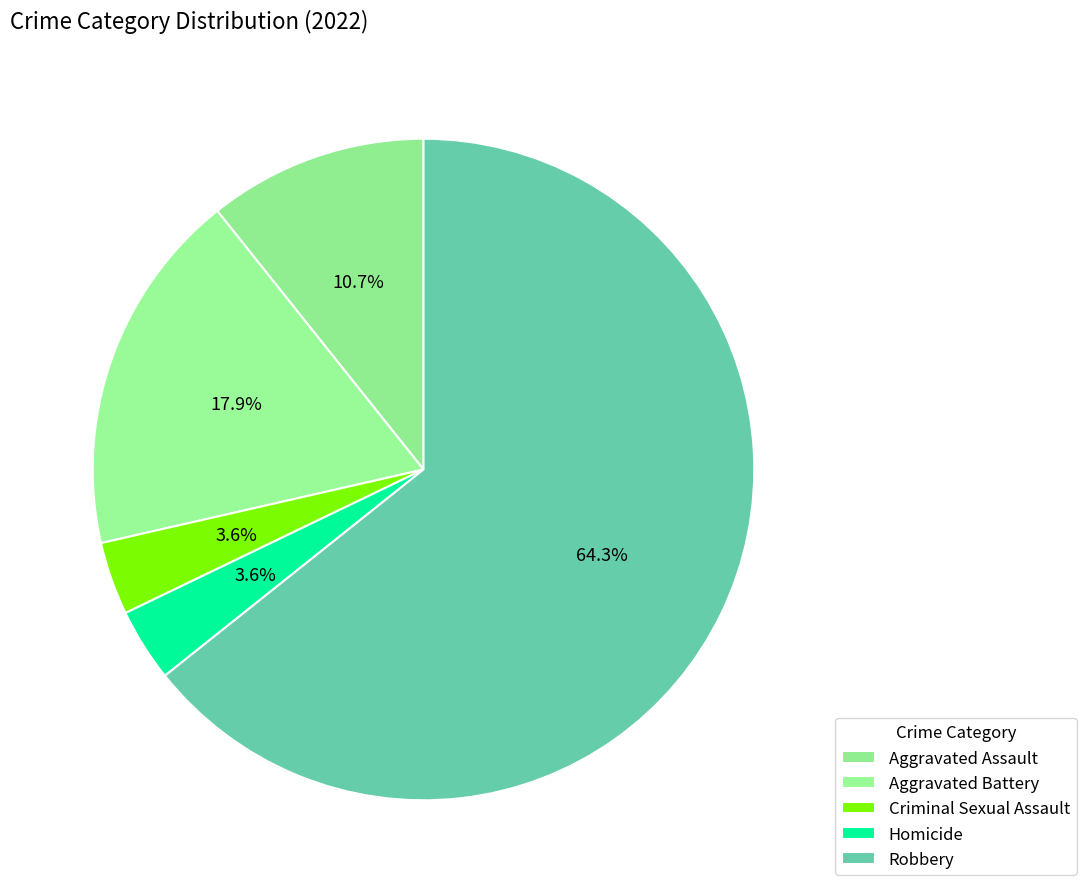

What is the change in value from Aggravated Assault to Criminal Sexual Assault?

-2